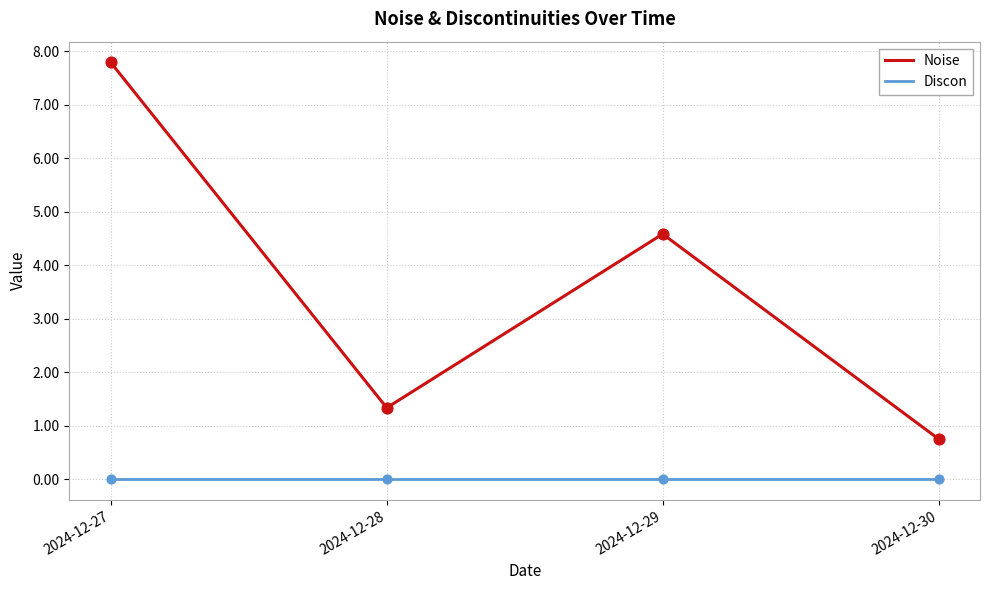

Is the value of Discon at 2024-12-28 greater than the value of Noise at 2024-12-29?

No